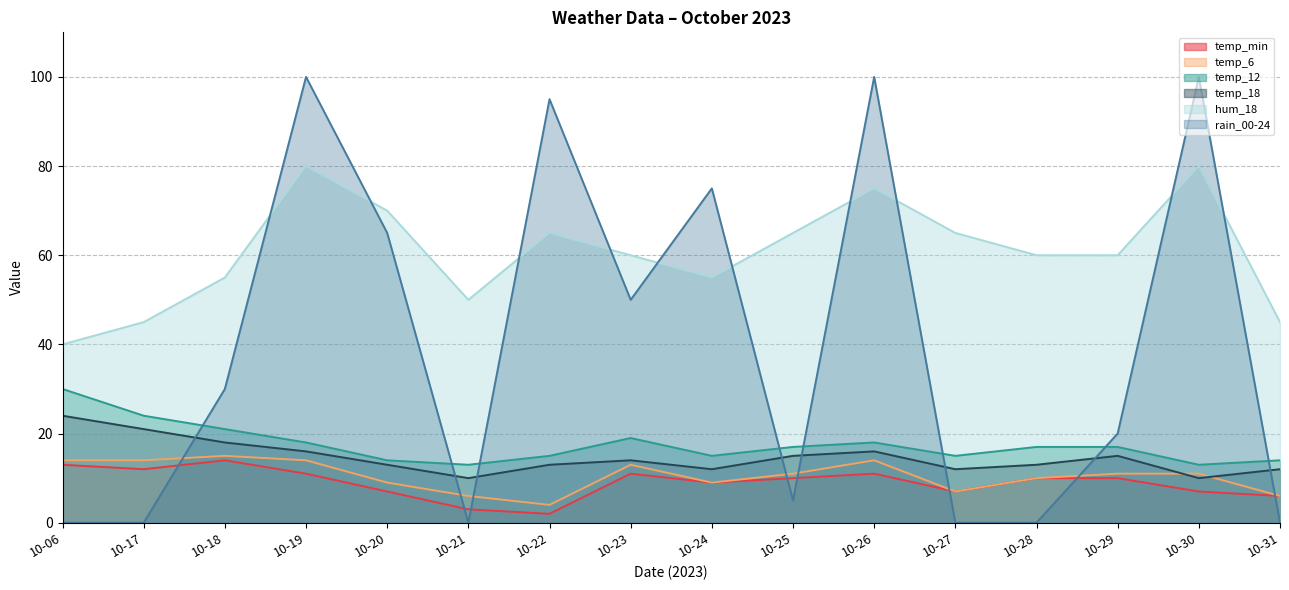

What is the value of the hum_18 point at the 5th from the left?

70